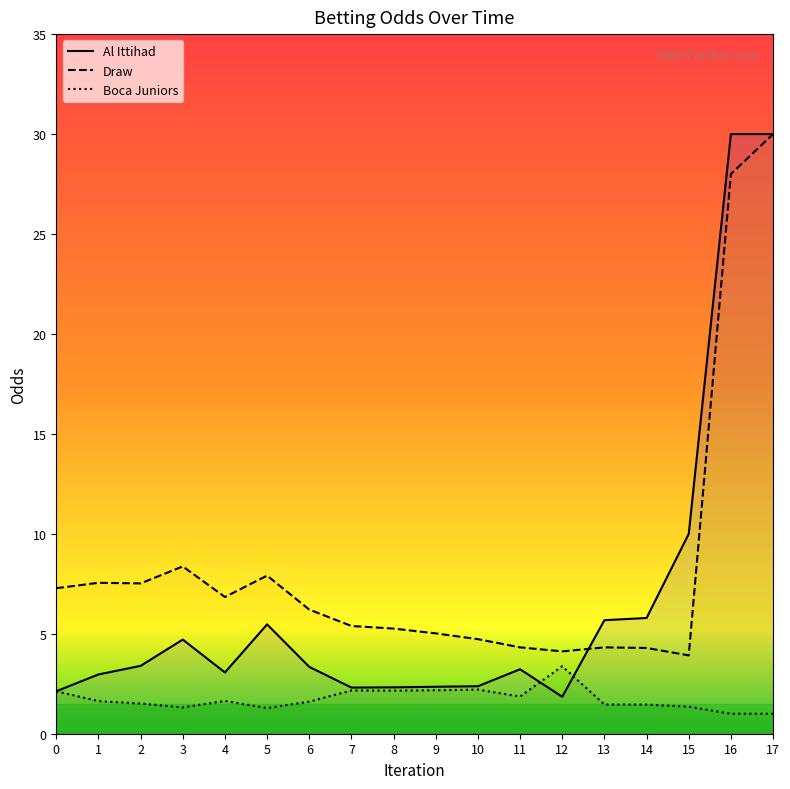

Which label corresponds to the smallest value in the chart?

16